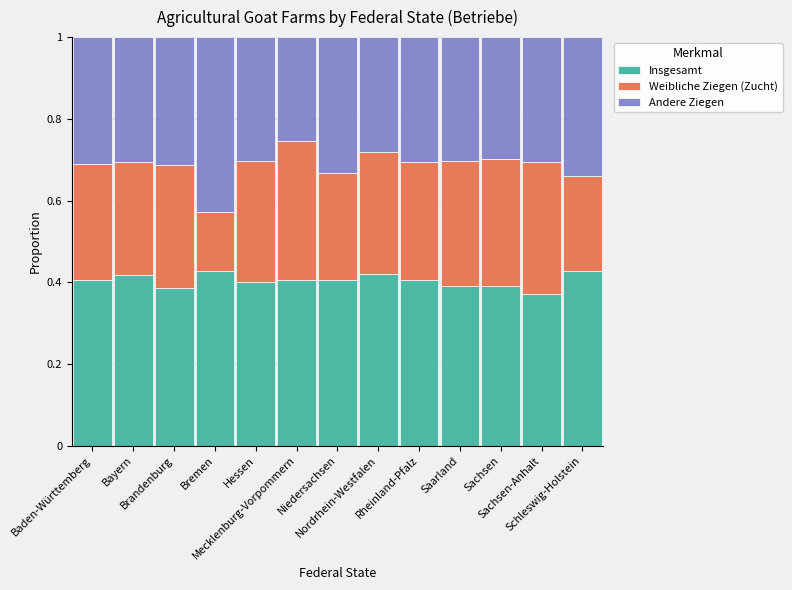

What are all the series names shown in the legend?

Insgesamt, Weibliche Ziegen (Zucht), Andere Ziegen